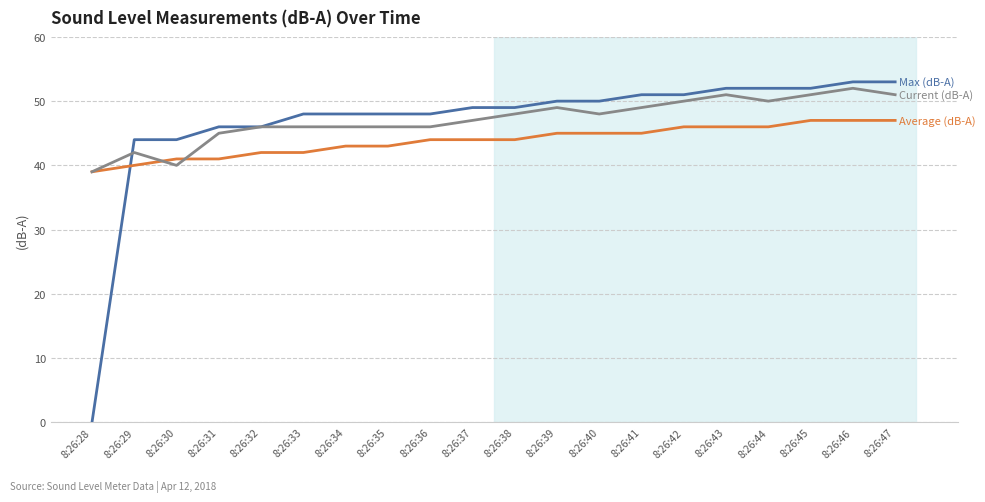

Does the chart have visible grid lines?

Yes